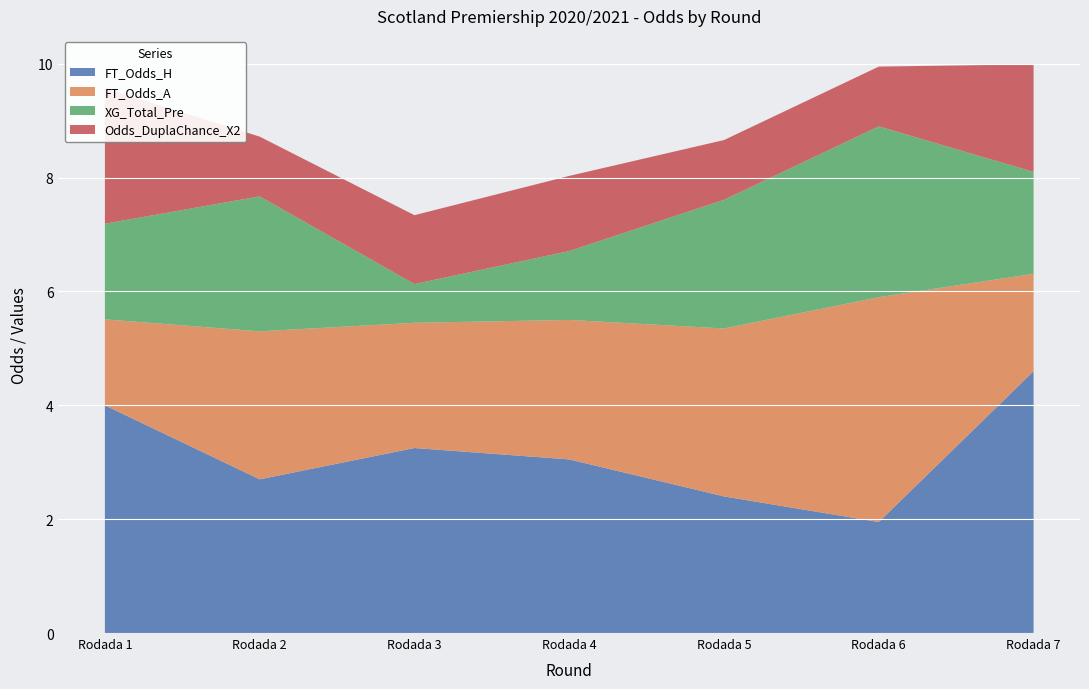

Reading left to right, transcribe all the data shown in this chart.

FT_Odds_H: Rodada 1=4.0	Rodada 2=2.7	Rodada 3=3.2	Rodada 4=3.0	Rodada 5=2.4	Rodada 6=1.9	Rodada 7=4.6
FT_Odds_A: Rodada 1=1.5	Rodada 2=2.6	Rodada 3=2.2	Rodada 4=2.5	Rodada 5=3.0	Rodada 6=4.0	Rodada 7=1.7
XG_Total_Pre: Rodada 1=1.7	Rodada 2=2.4	Rodada 3=0.7	Rodada 4=1.2	Rodada 5=2.3	Rodada 6=3.0	Rodada 7=1.8
Odds_DuplaChance_X2: Rodada 1=2.4	Rodada 2=1.1	Rodada 3=1.2	Rodada 4=1.3	Rodada 5=1.1	Rodada 6=1.1	Rodada 7=1.9